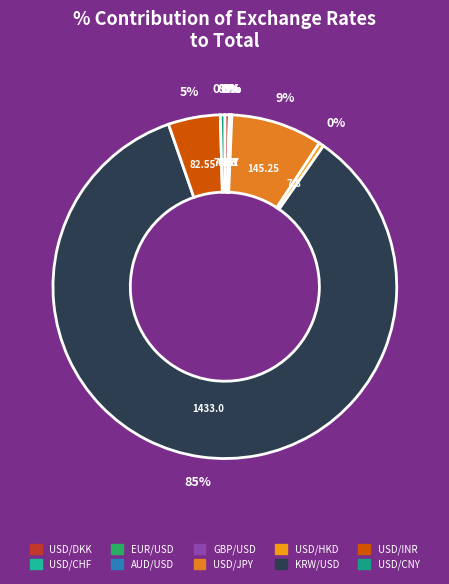

Which category has the smallest portion of the pie?

AUD/USD